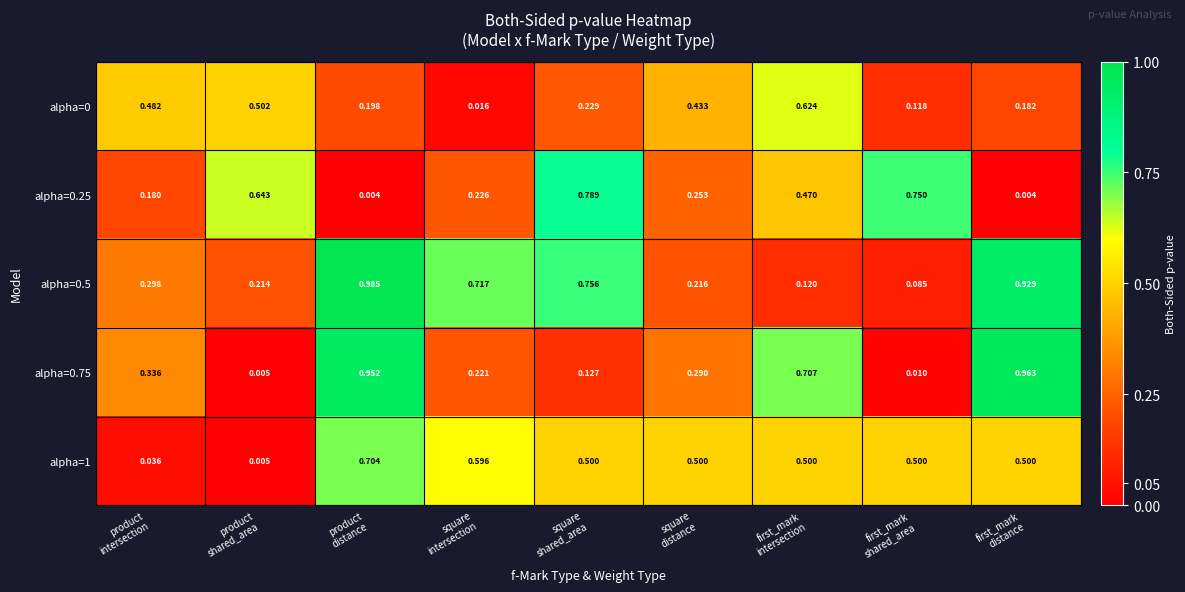

Between product
distance and first_mark
shared_area, which series saw the biggest shift?

alpha=0.75